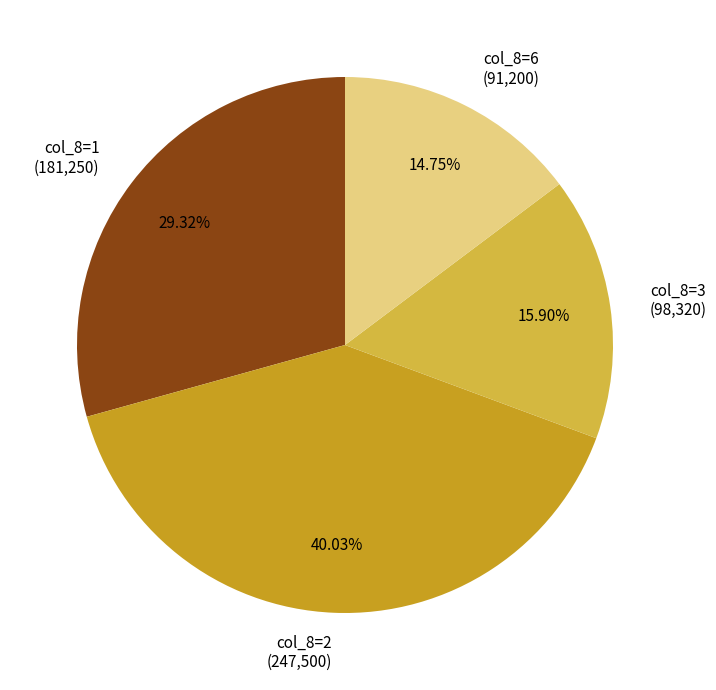

Count the number of slices in the pie.

4